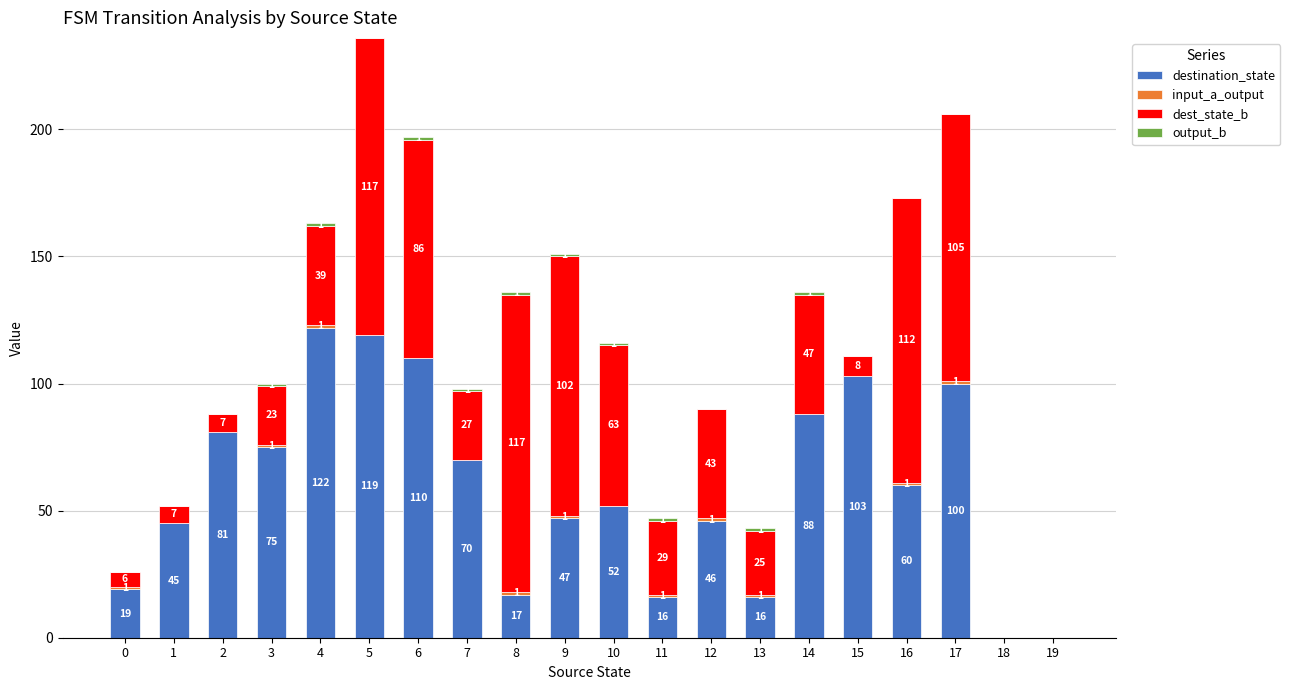

What is the total value across all series at 2?

88